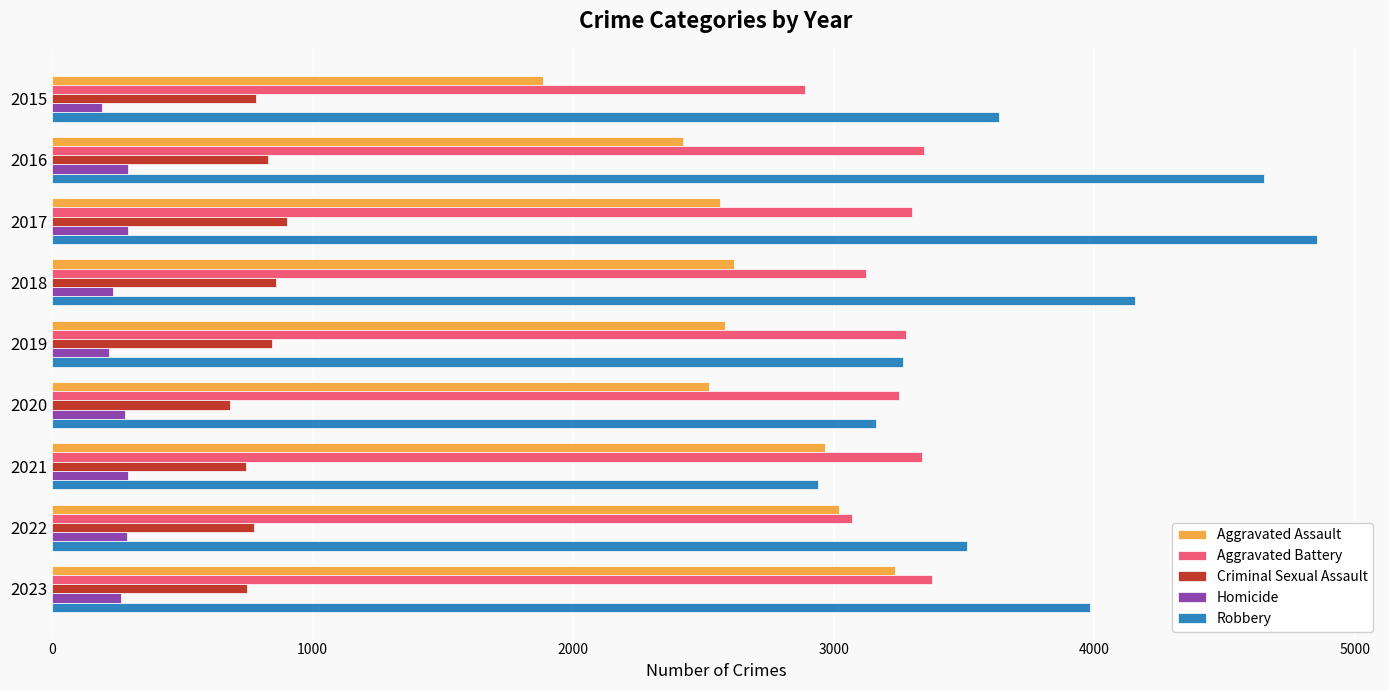

What is the average value of the Criminal Sexual Assault series?

796